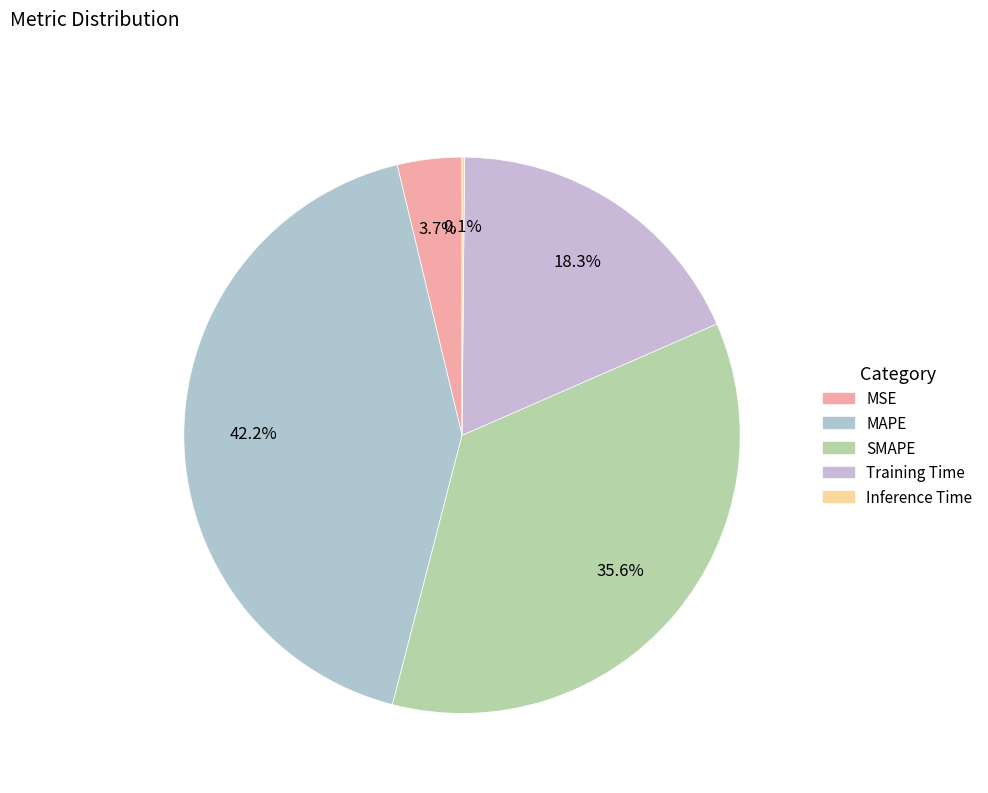

Does MSE account for over 50% of the chart?

No